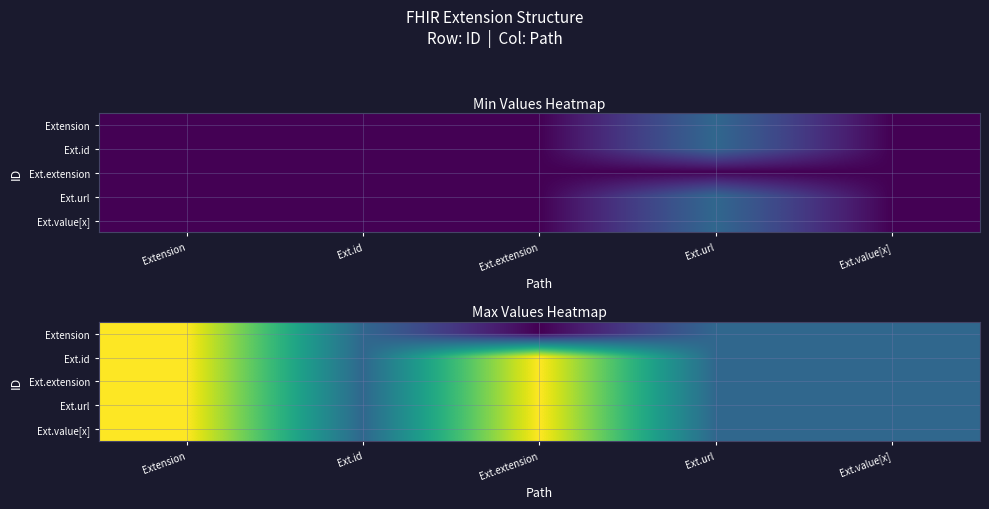

What is the total value across all series at Ext.value[x]?

5